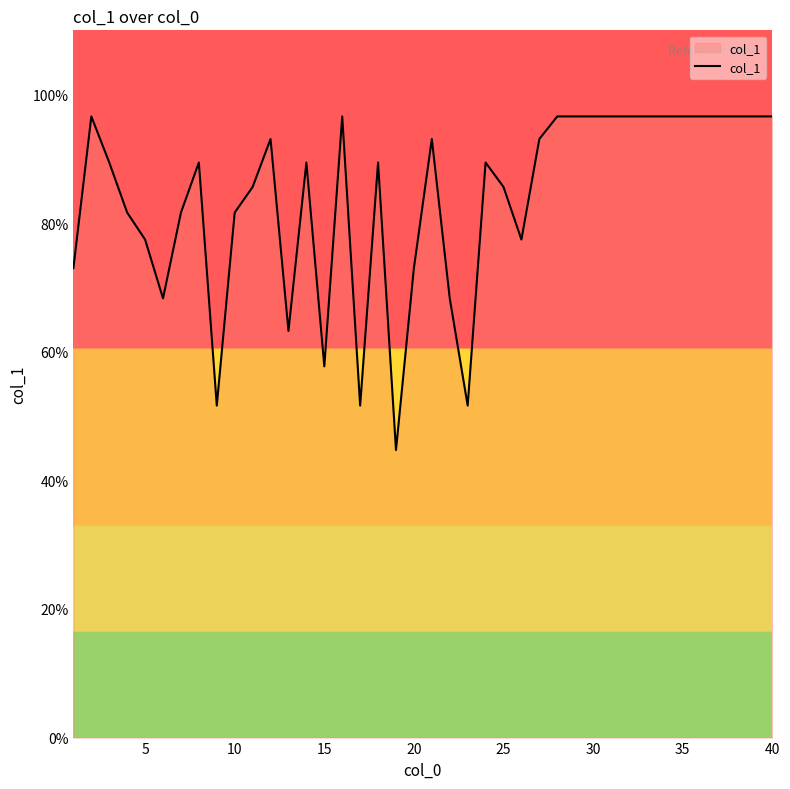

What is the difference between the maximum and minimum values?

51.9